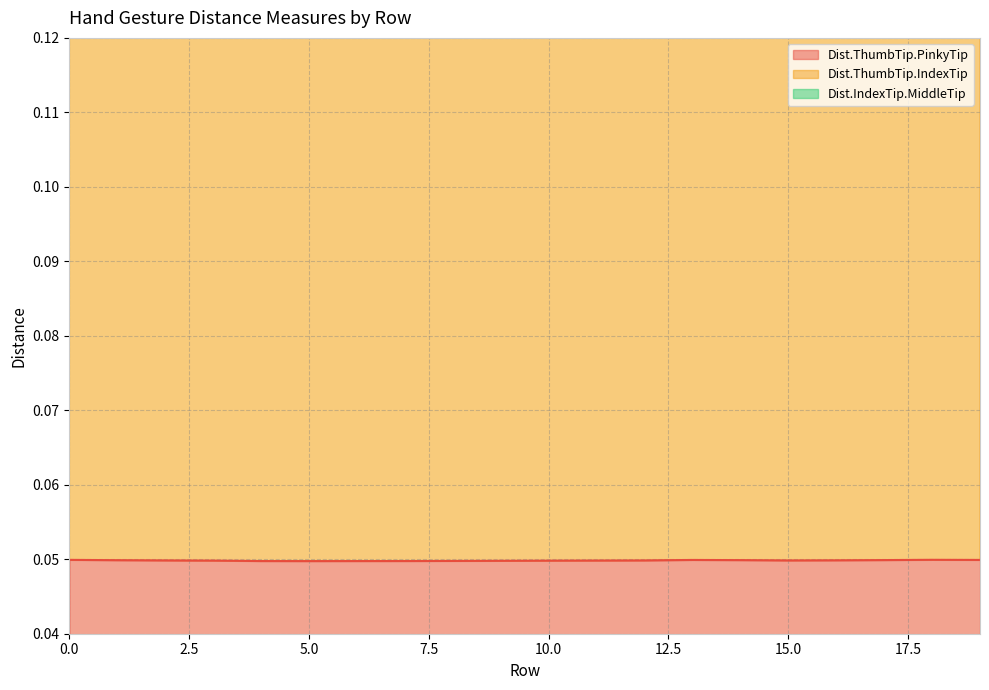

The Dist.ThumbTip.PinkyTip series shows 0.0 at 13. True or false?

False